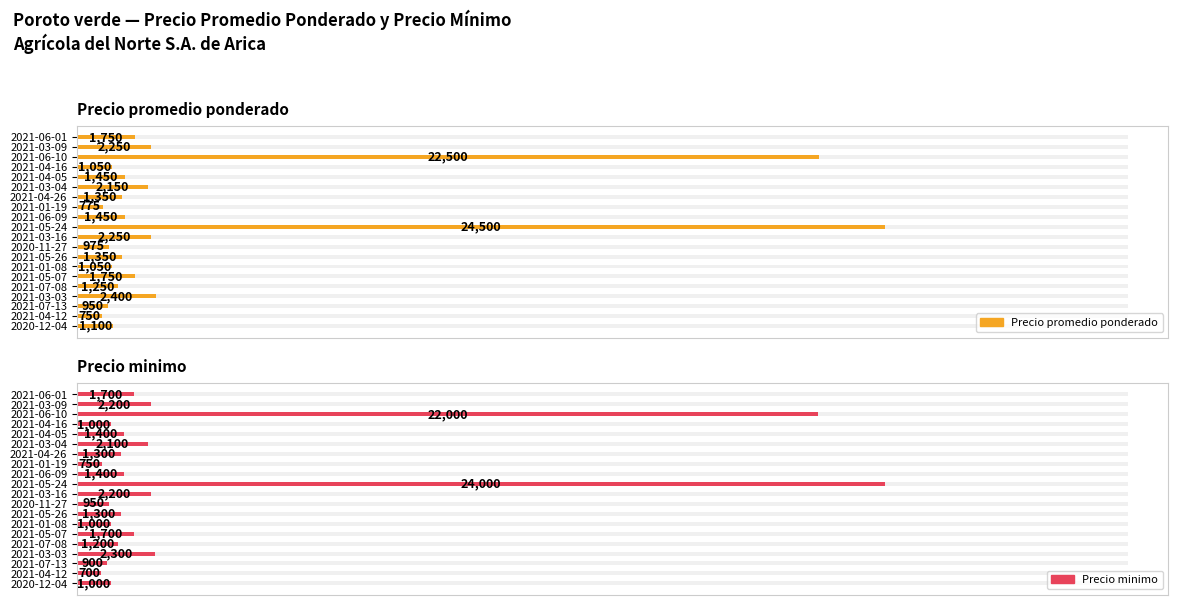

Count the number of data series in this chart.

2